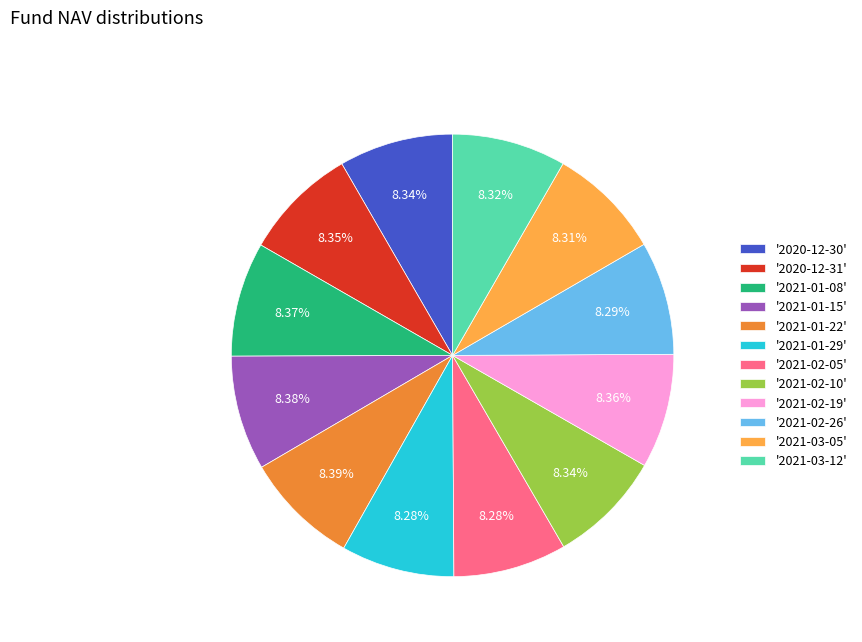

Is the sum of '2021-01-15' and '2021-01-22' greater than half?

No